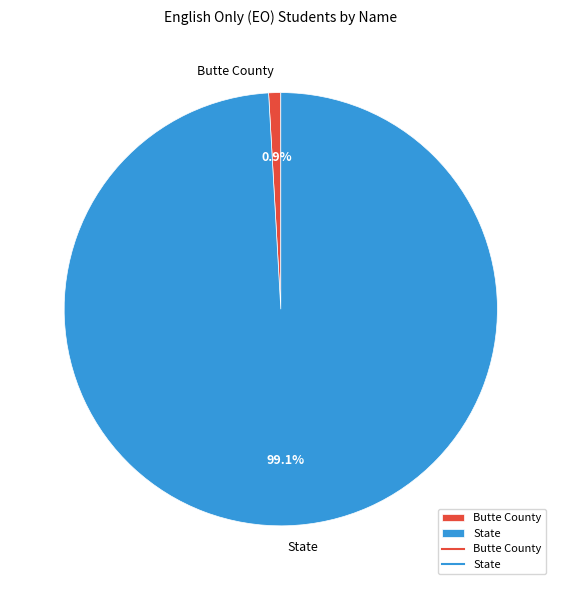

Count the number of slices in the pie.

2